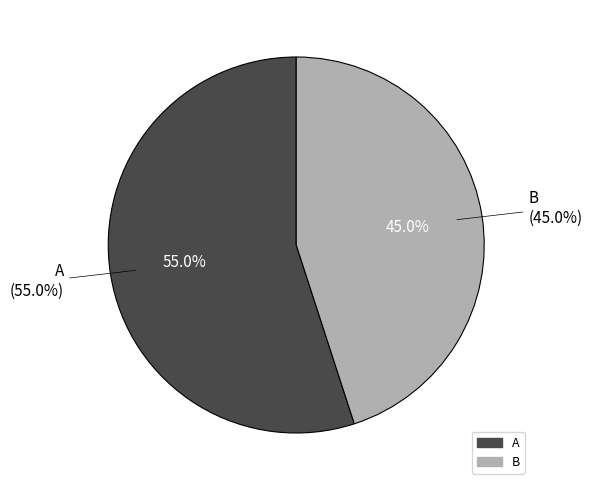

What is the largest slice in the pie chart?

A